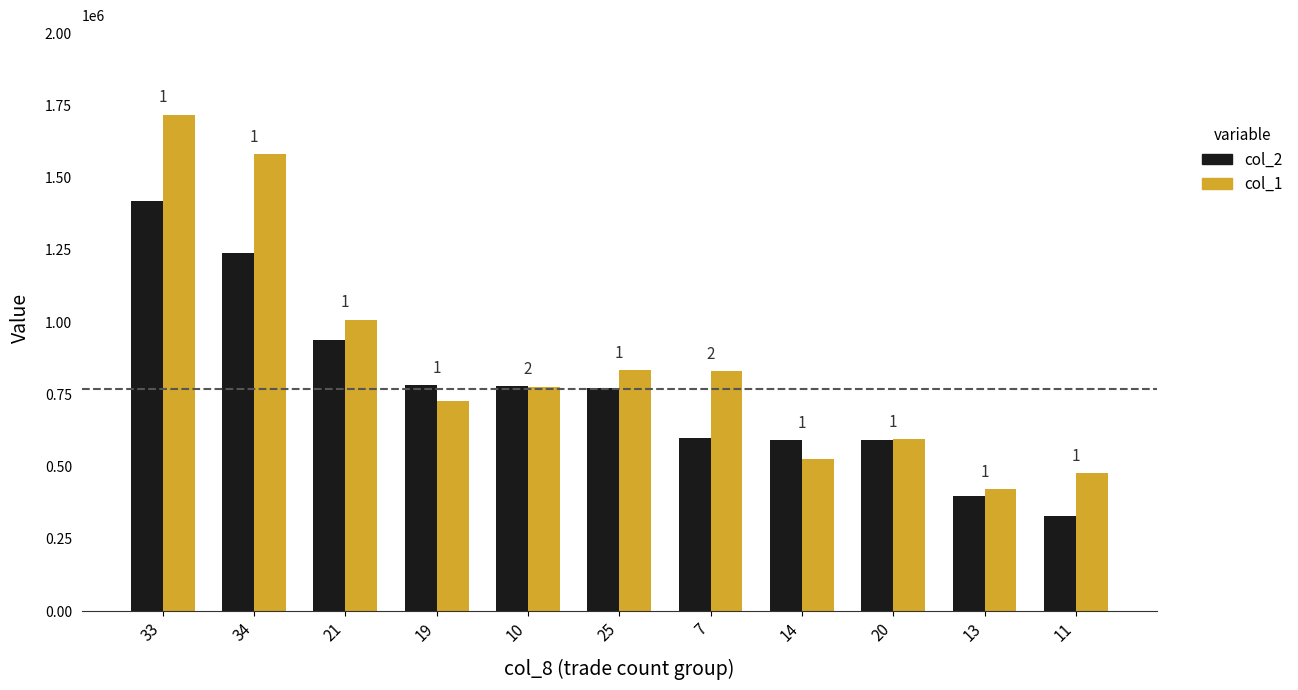

What is the label of the 7th bar from the right?

10